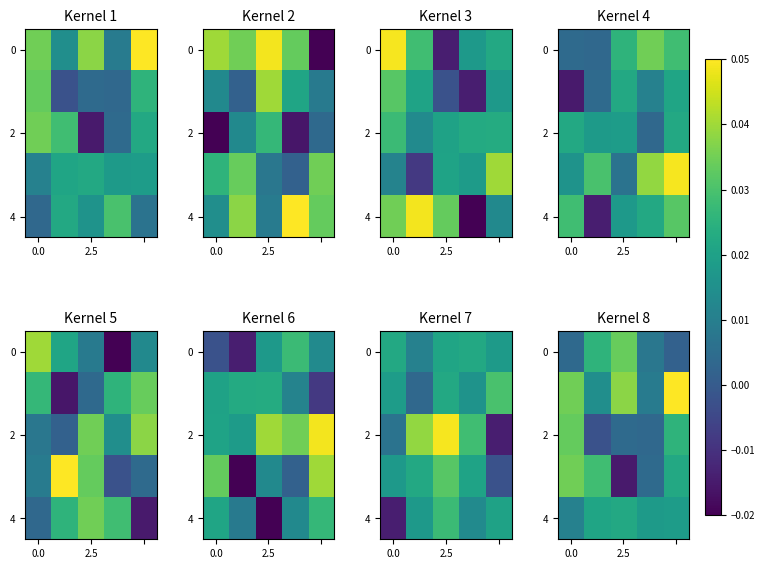

At which label does 0 reach its peak?

2.5